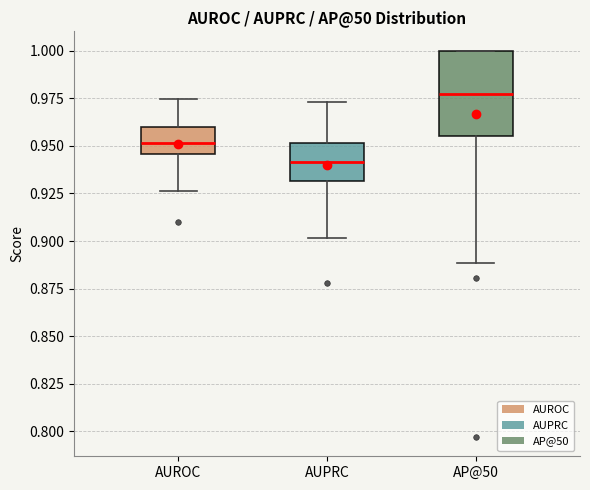

Reading left to right, read every box against the y-axis: the position of its median line, the range the box covers, and the ends of its whiskers. The values are not printed on the chart, so give them approximately, as read against the axis.

AUROC: median 0.950, box 0.945 to 0.960, whiskers 0.925 to 0.975
AUPRC: median 0.940, box 0.930 to 0.950, whiskers 0.900 to 0.975
AP@50: median 0.975, box 0.955 to 1.000, whiskers 0.890 to 1.000